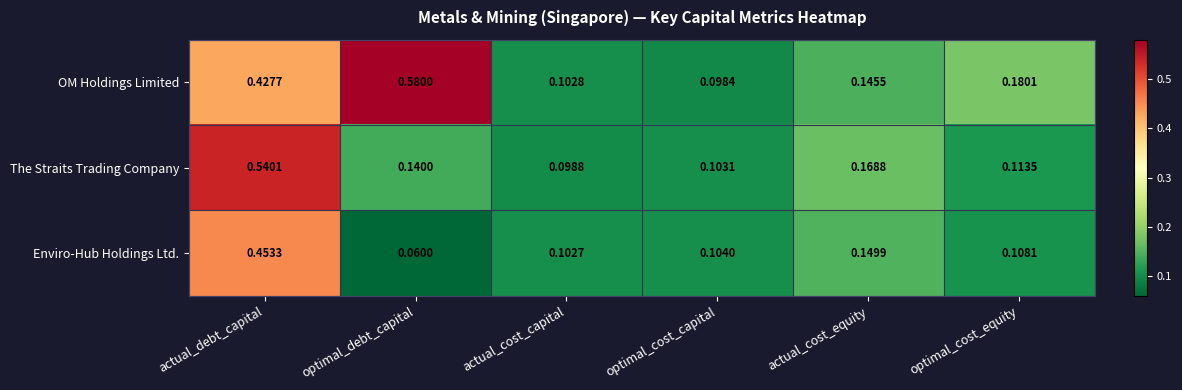

Which label corresponds to the largest value in the chart?

optimal_debt_capital